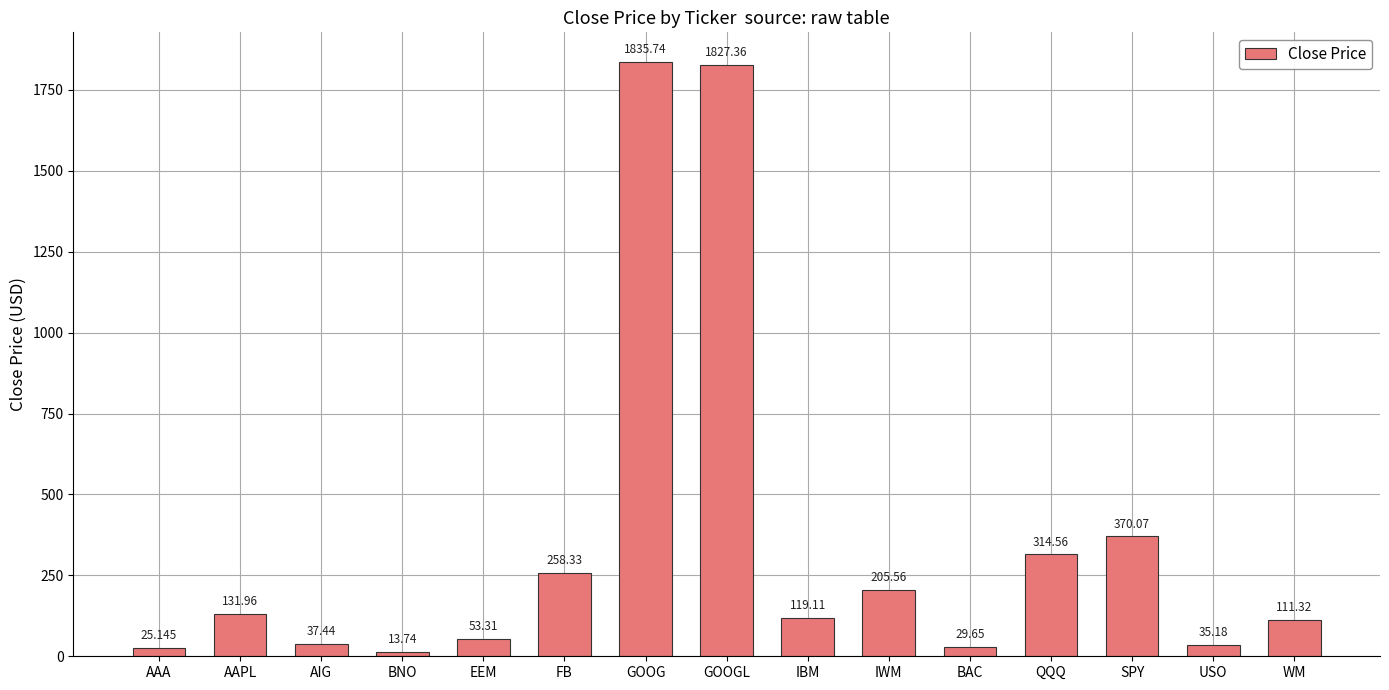

Which label corresponds to the smallest value in the chart?

BNO